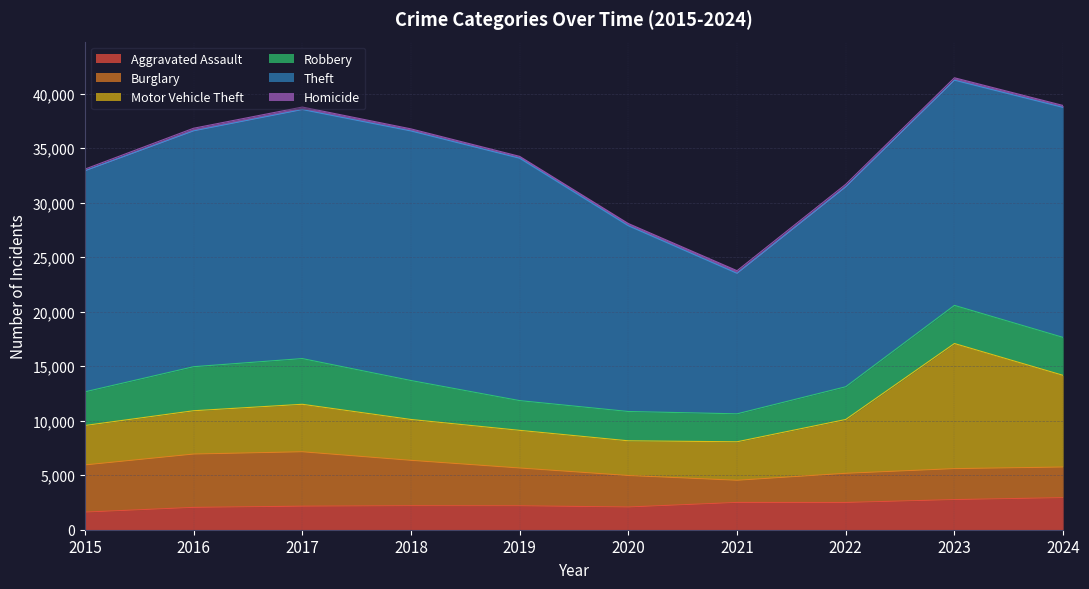

What are all the series names shown in the legend?

Aggravated Assault, Burglary, Motor Vehicle Theft, Robbery, Theft, Homicide